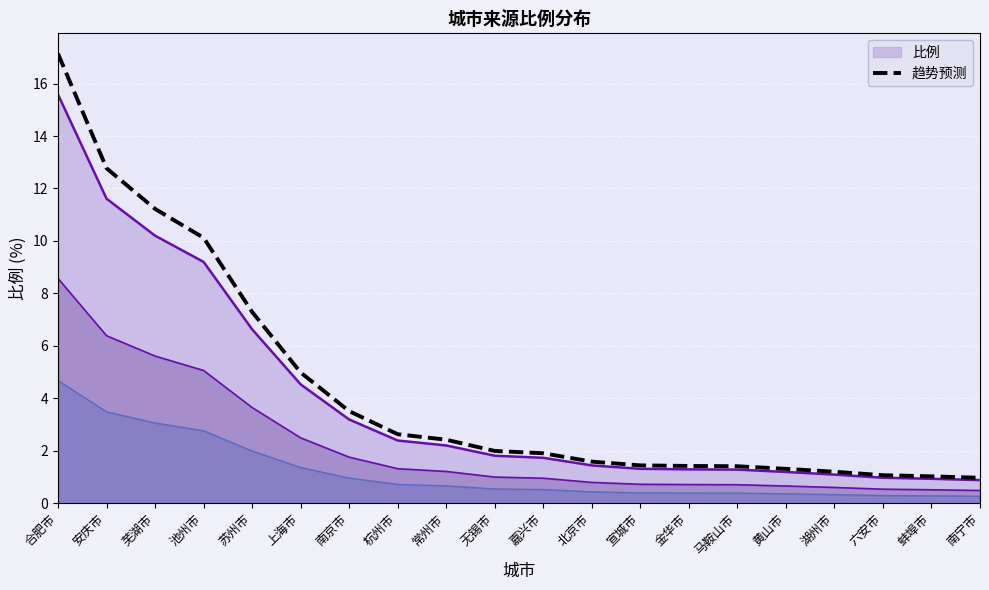

Between 黄山市 and 南京市, which is larger?

南京市